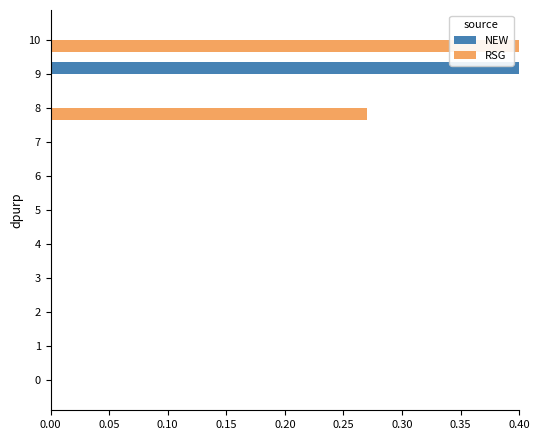

Between 5 and 10, which series saw the biggest shift?

RSG